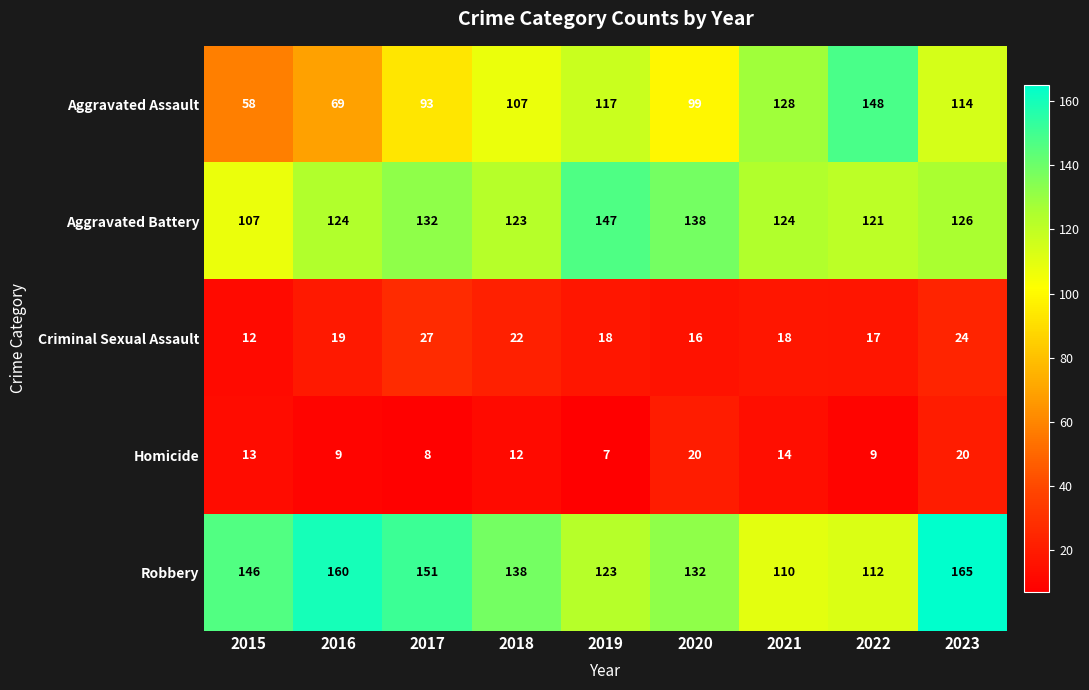

Which series has the widest spread of values?

Aggravated Assault